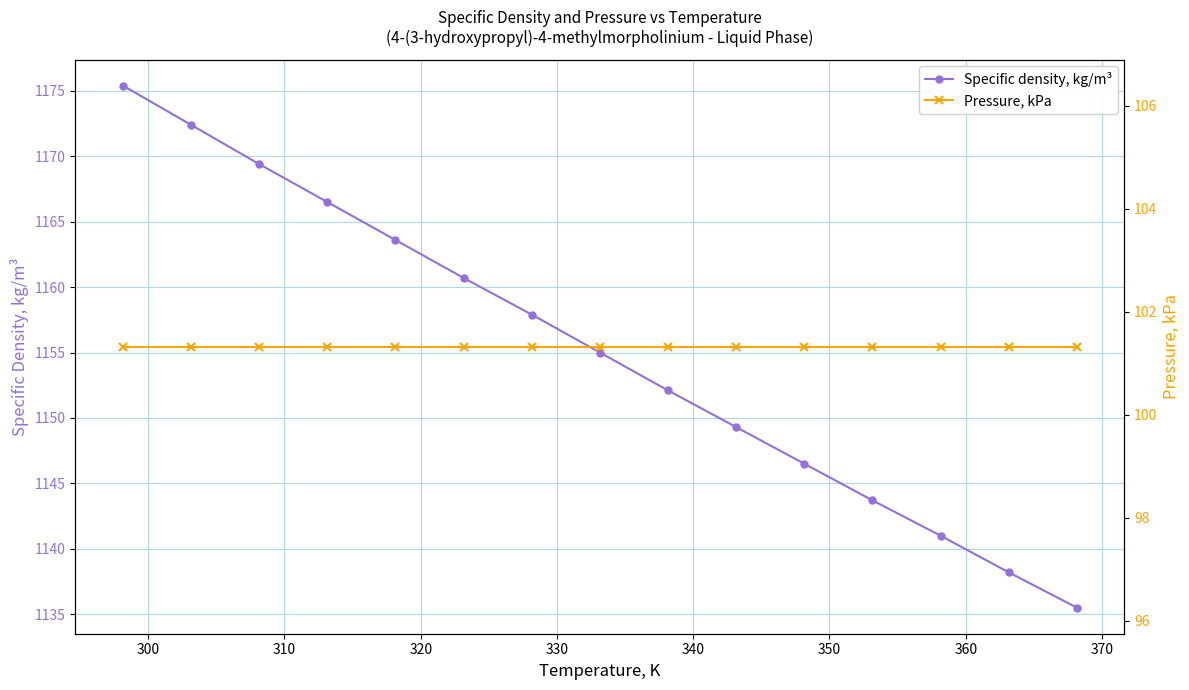

What are all the series names shown in the legend?

Specific density, kg/m³, Pressure, kPa